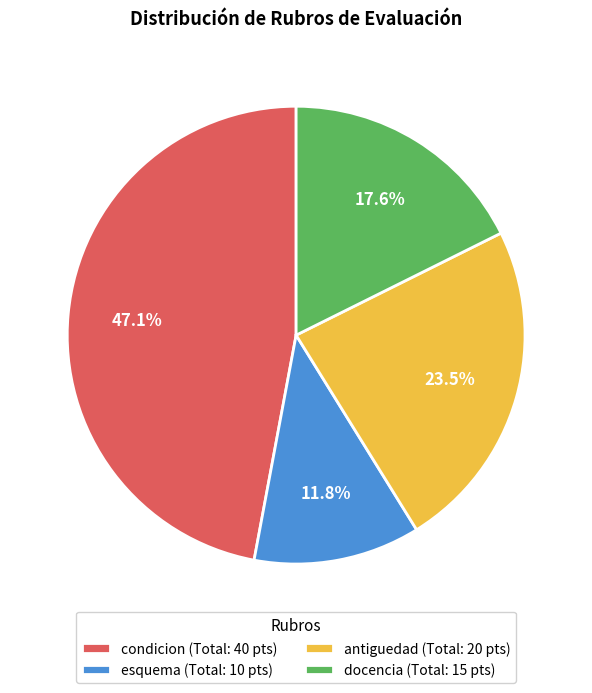

Does esquema represent more than half of the total?

No